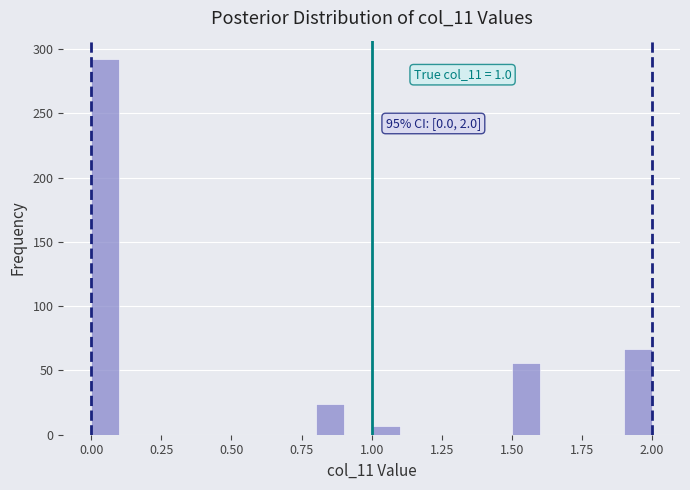

Around what value on the x-axis is the tallest bar? Give the approximate position of its centre, as read against the axis.

0.05